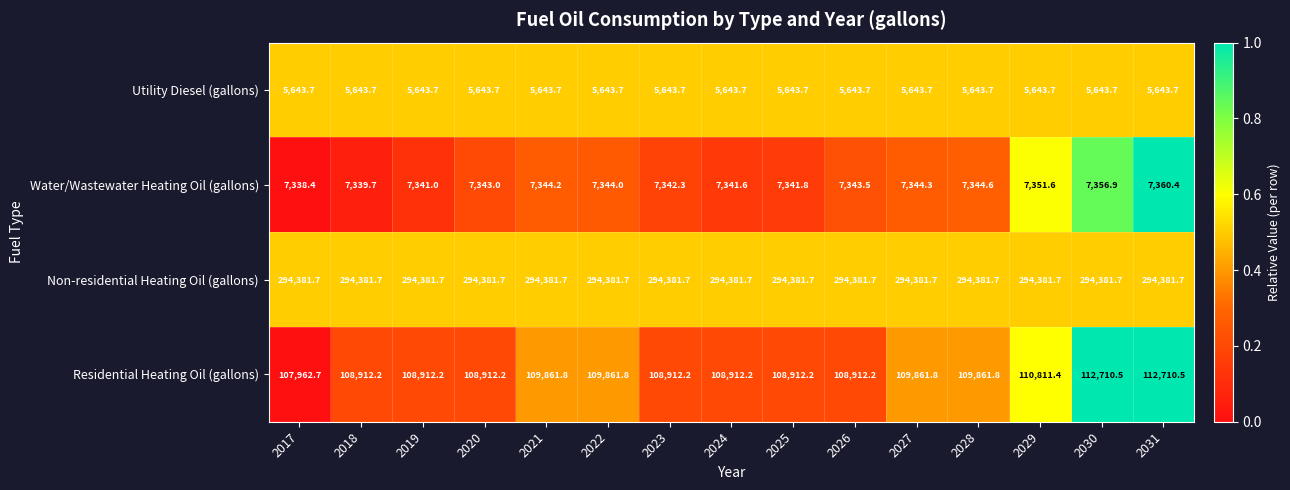

The Water/Wastewater Heating Oil (gallons) series shows 7344.2 at 2021. True or false?

True